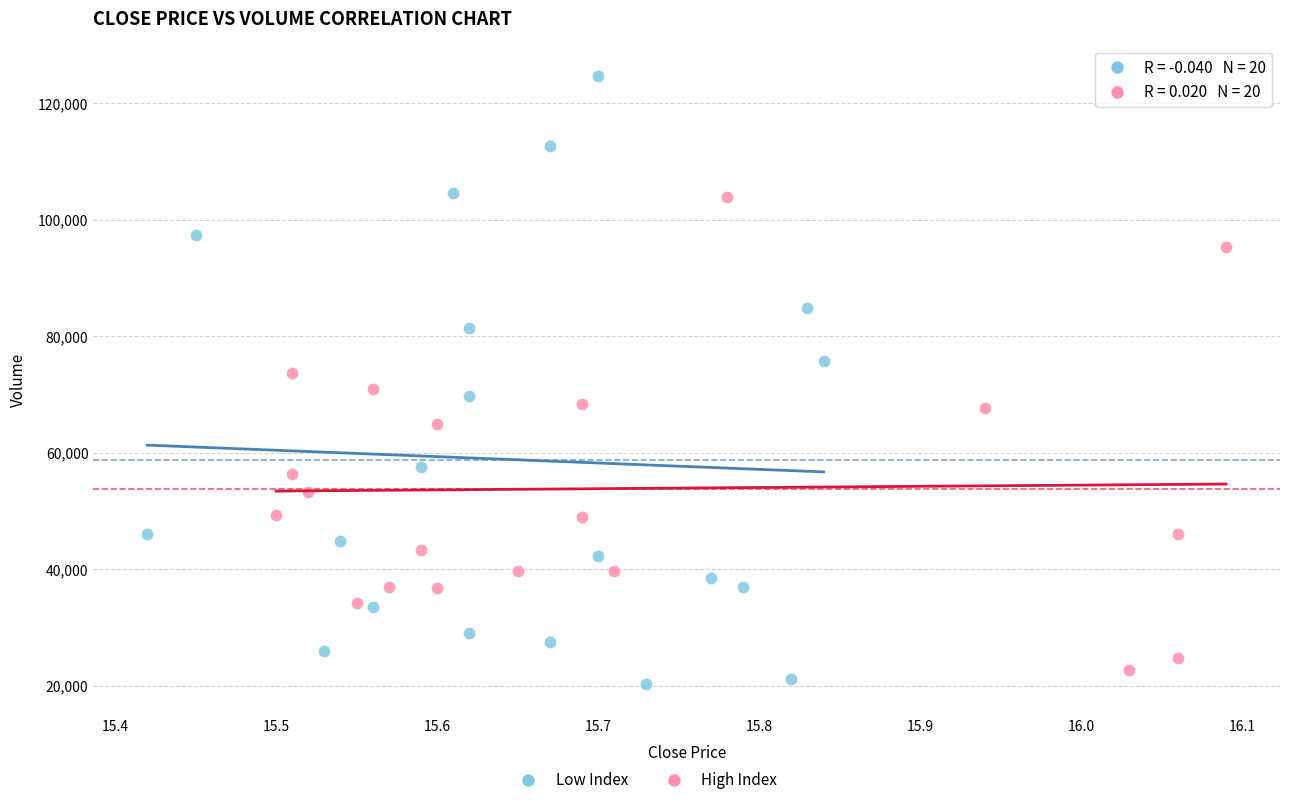

Which series has the largest Y range (max minus min)?

Low Index